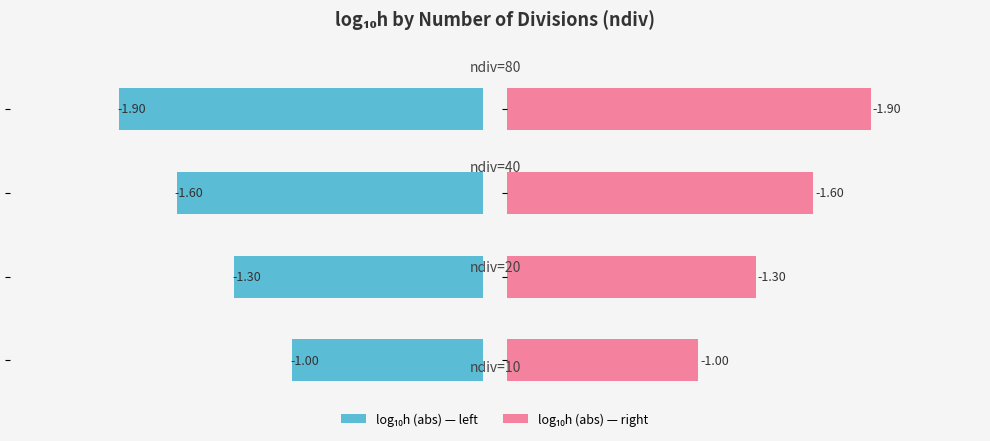

What is the difference between the second highest and second lowest values?

0.3